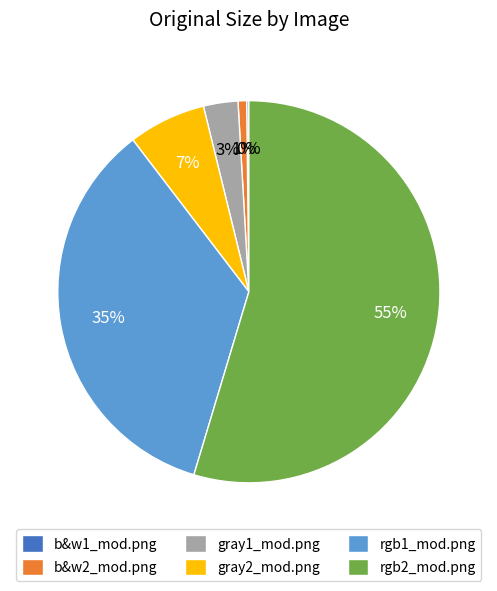

The b&w2_mod.png slice represents 1% of the pie. True or false?

True